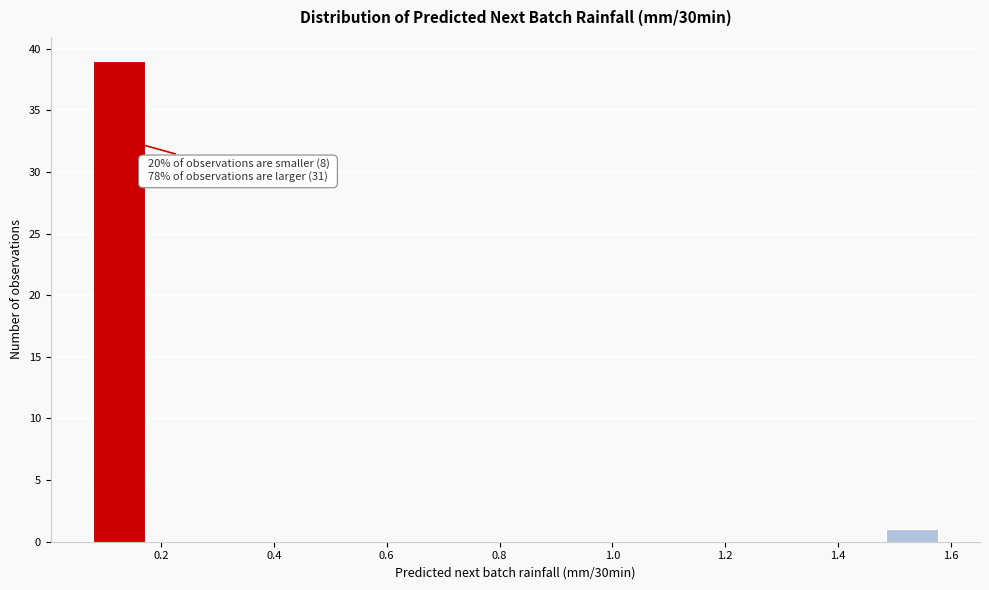

Which range on the x-axis has the tallest bar?

0.08 to 0.18